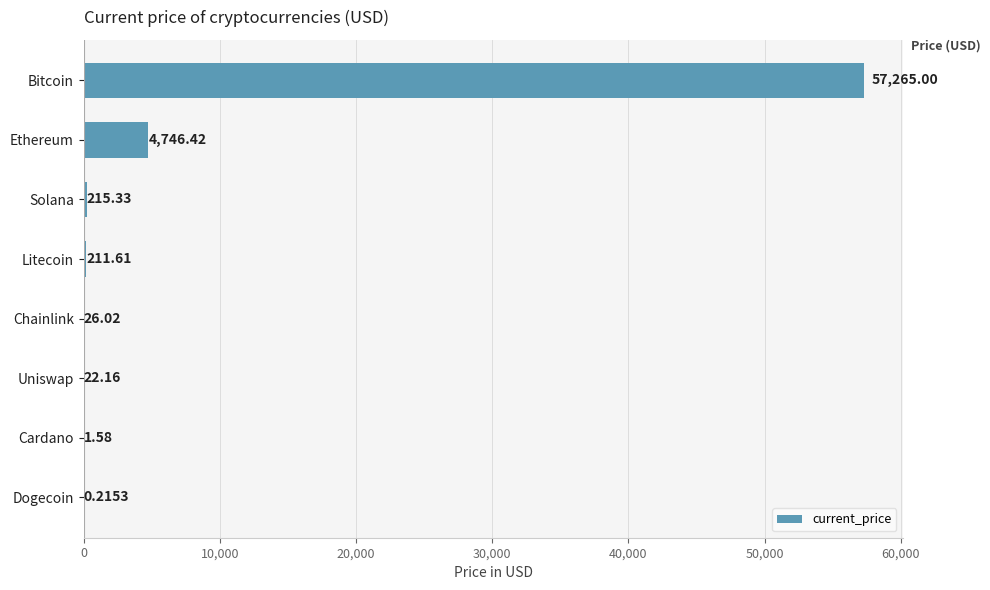

Are the bars grouped side by side (vs. stacked)?

No